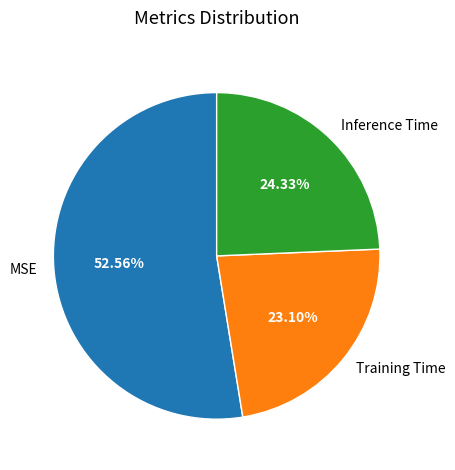

To the nearest percent, what percentage of the pie is MSE?

53%